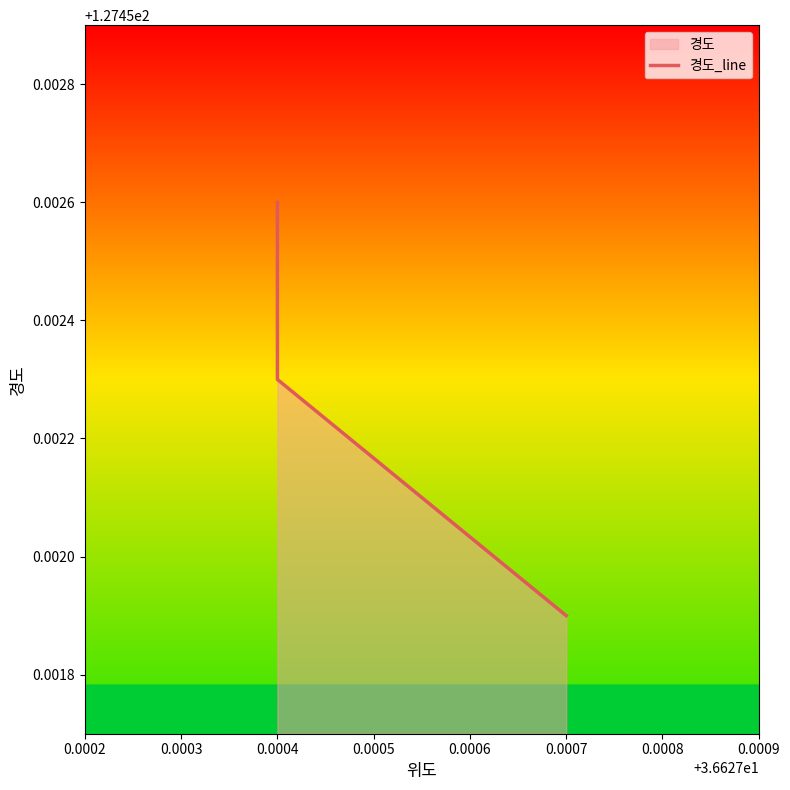

Reading left to right, what are all the values shown in this chart?

127.5	127.5	127.5